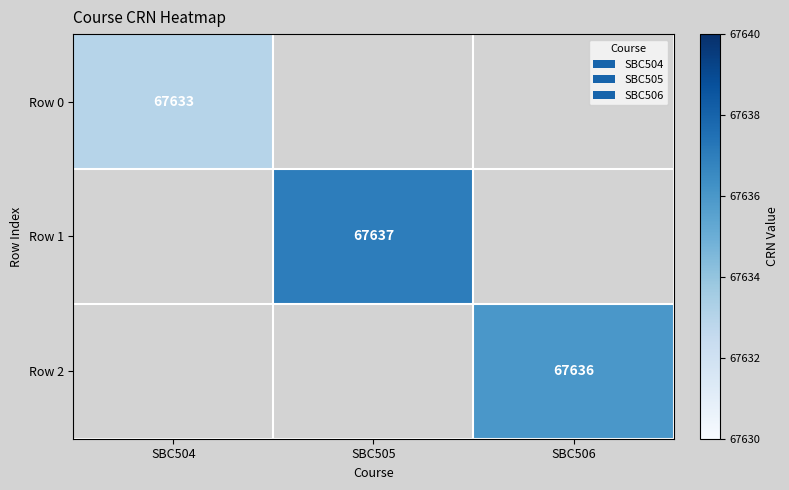

At which category does the chart reach its minimum across all series?

SBC504